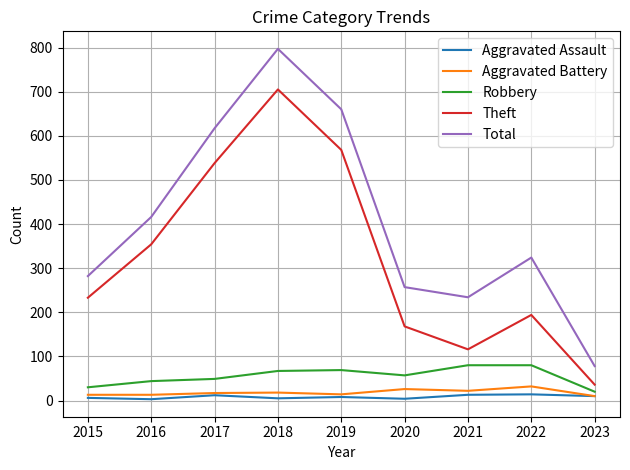

True or false: Robbery has a value of 20 at 2023.

True